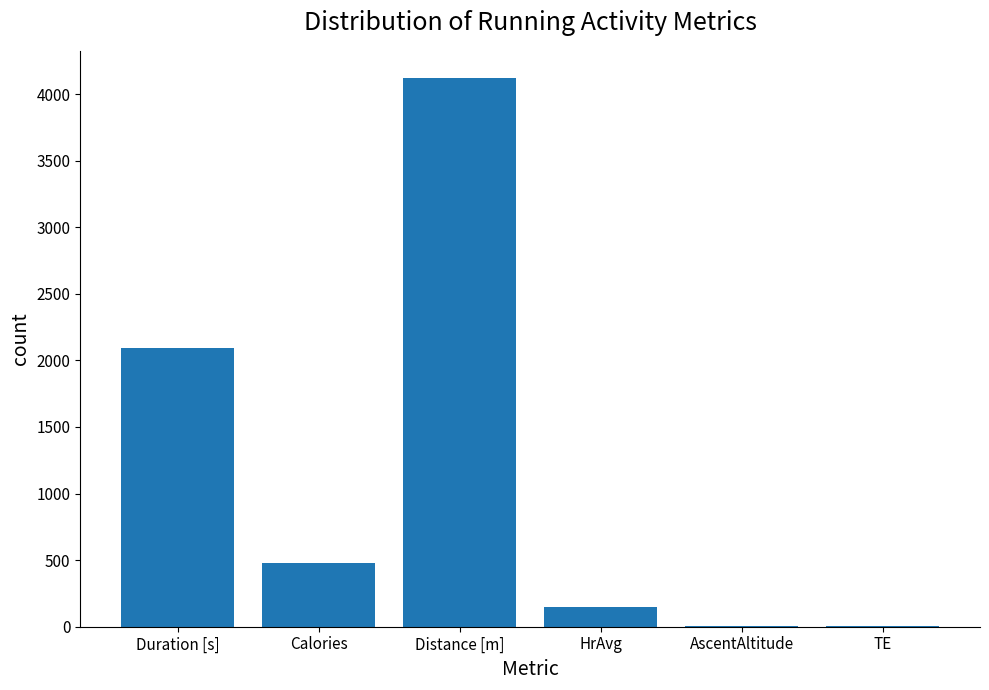

What is the average value?

1143